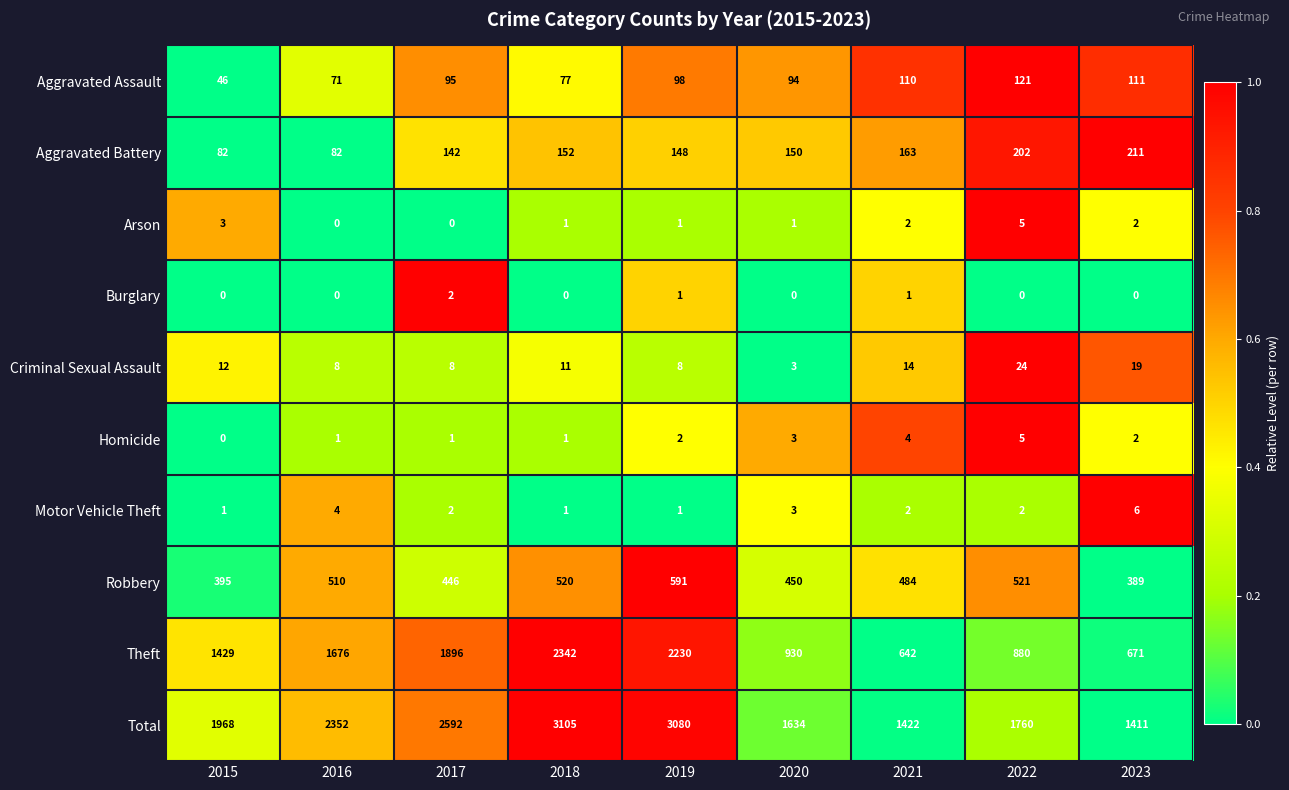

What is the sum of all Theft values?

12696